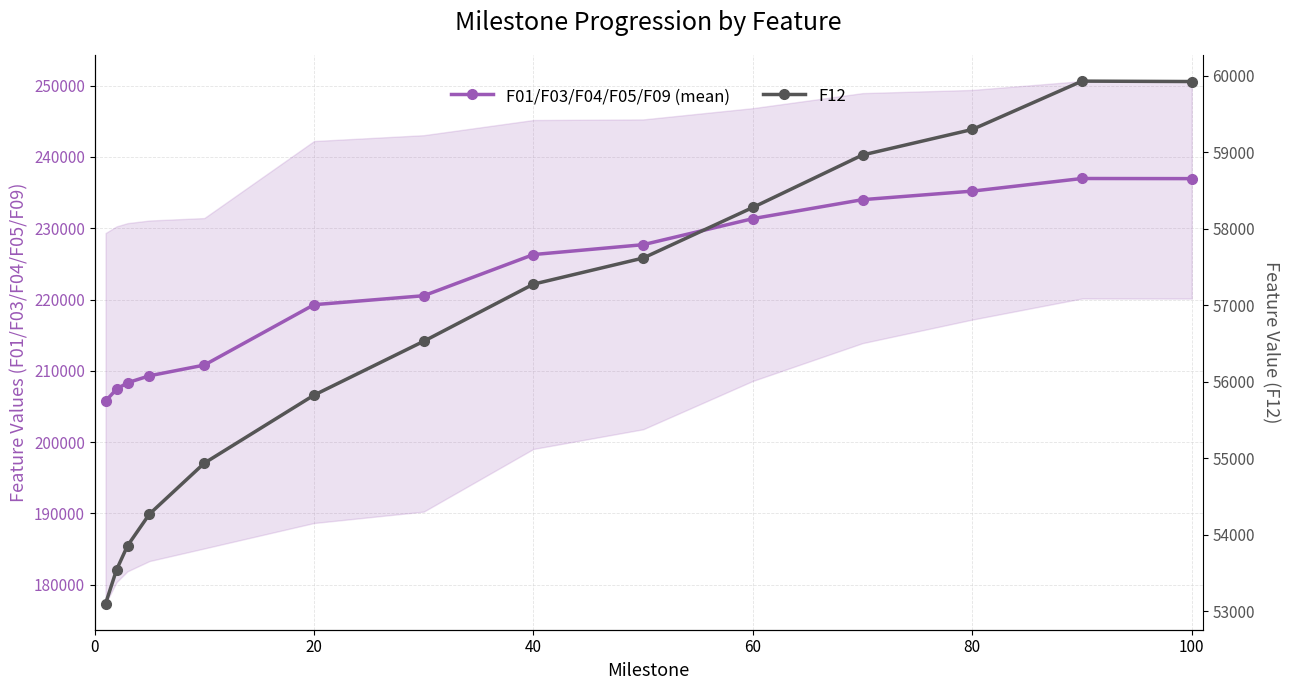

At 20, list the series in order from largest to smallest.

F01/F03/F04/F05/F09 (mean), F12